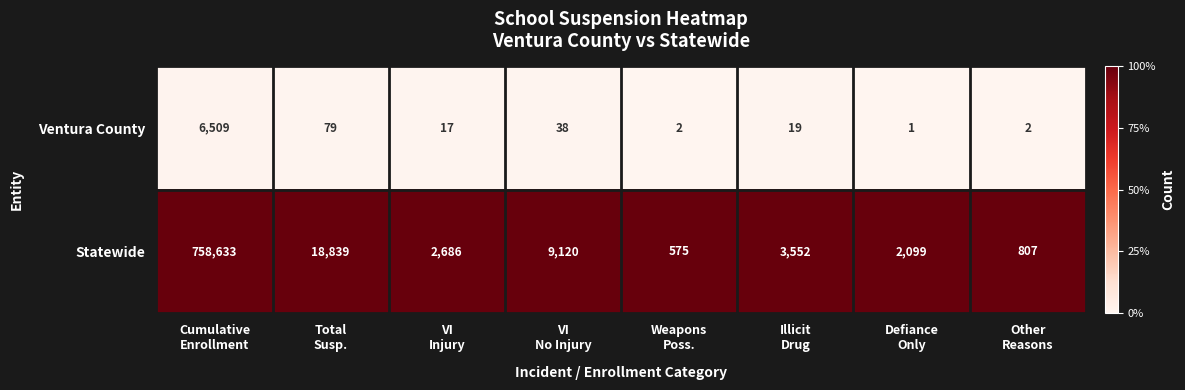

Reading right to left, list all the values displayed in this chart.

Ventura County: 2	1	19	2	38	17	79	6509
Statewide: 807	2099	3552	575	9120	2686	18839	758633